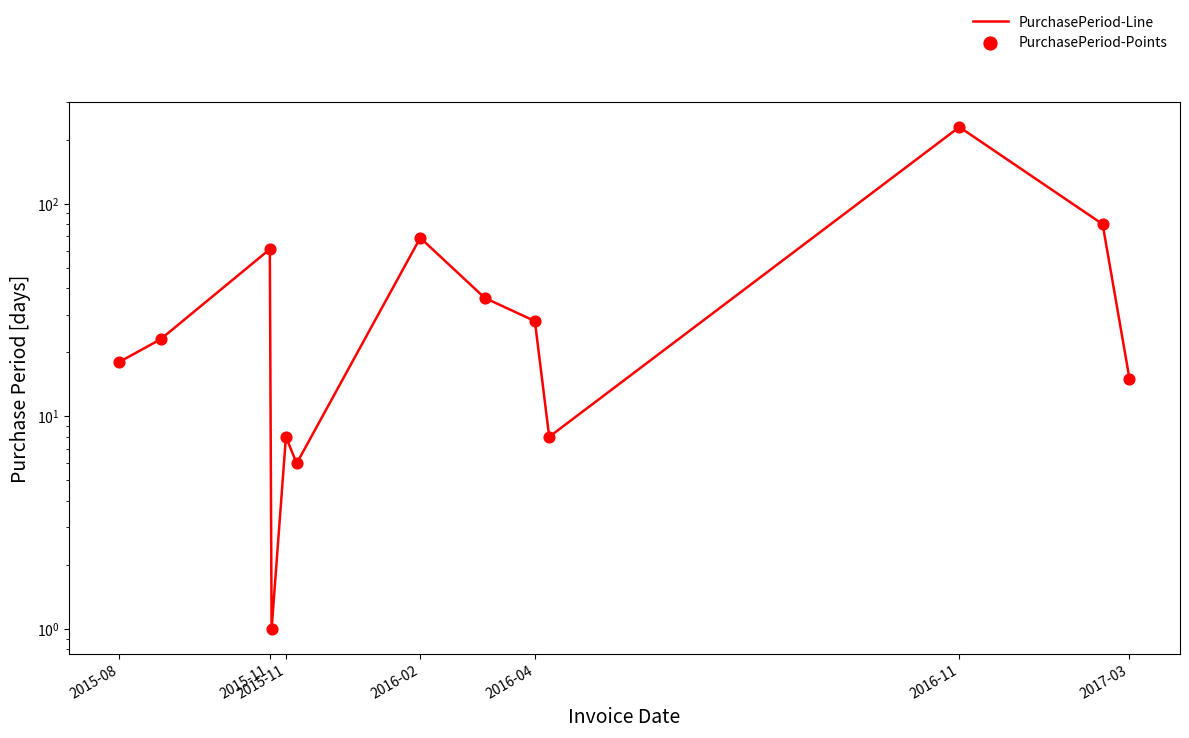

Which series has the largest total across all categories?

PurchasePeriod-Line